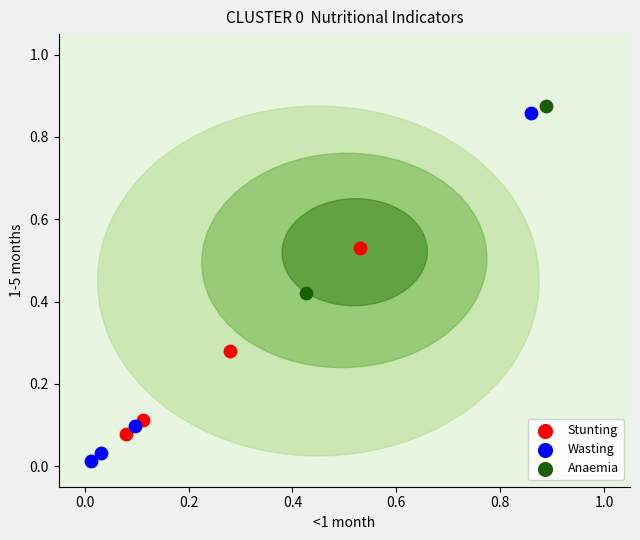

What are all the series names shown in the legend?

Stunting, Wasting, Anaemia